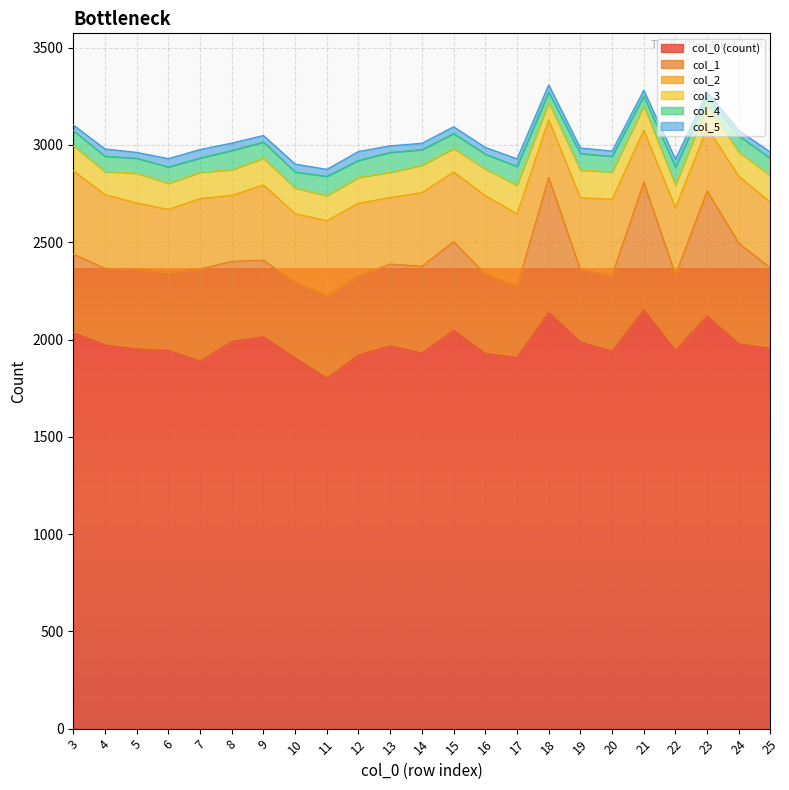

What is the value of the col_1 point at the 11th from the left?

421